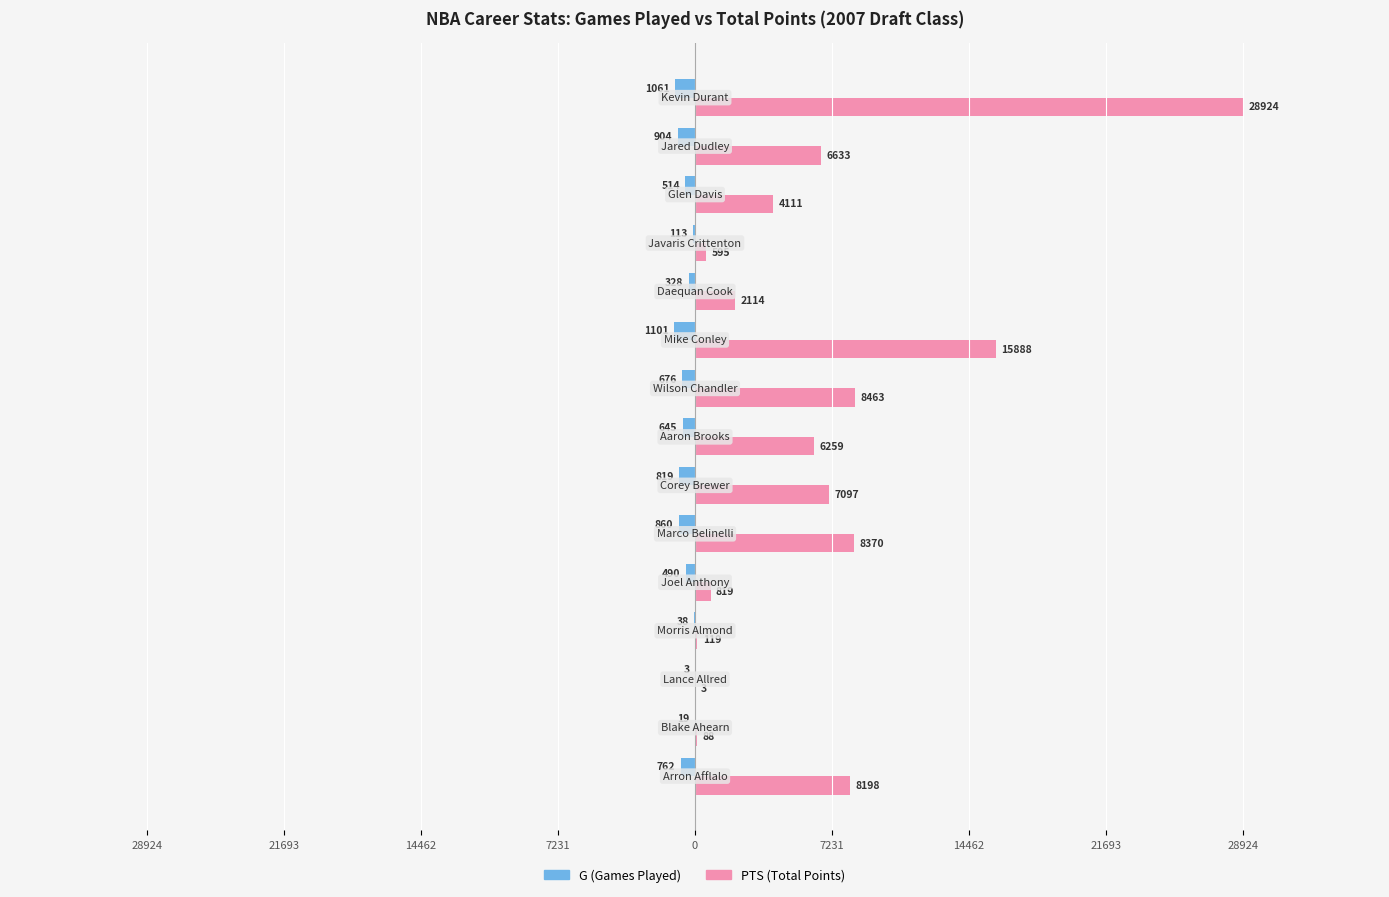

Reading left to right, list all the values displayed in this chart.

G: -762	-19	-3	-38	-490	-860	-819	-645	-676	-1101	-328	-113	-514	-904	-1061
PTS: 8198	88	3	119	819	8370	7097	6259	8463	15888	2114	595	4111	6633	28924